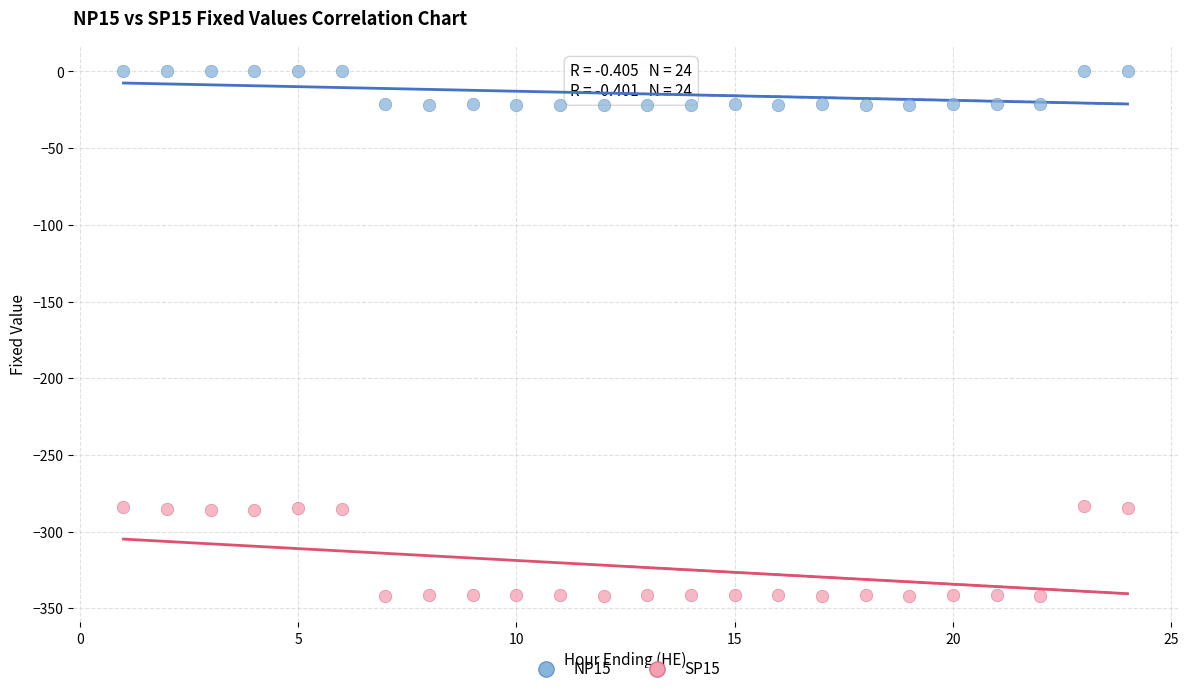

What are all the series names shown in the legend?

NP15, SP15